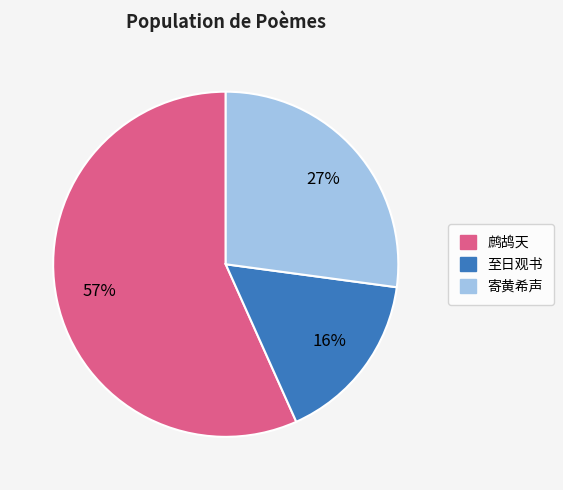

To the nearest percent, what is the difference between the largest and smallest slice percentages?

41%